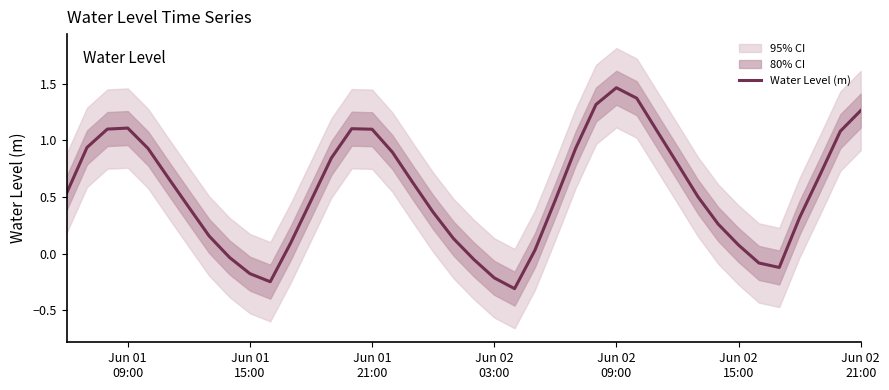

What is the minimum value for Water Level (m)?

-0.3